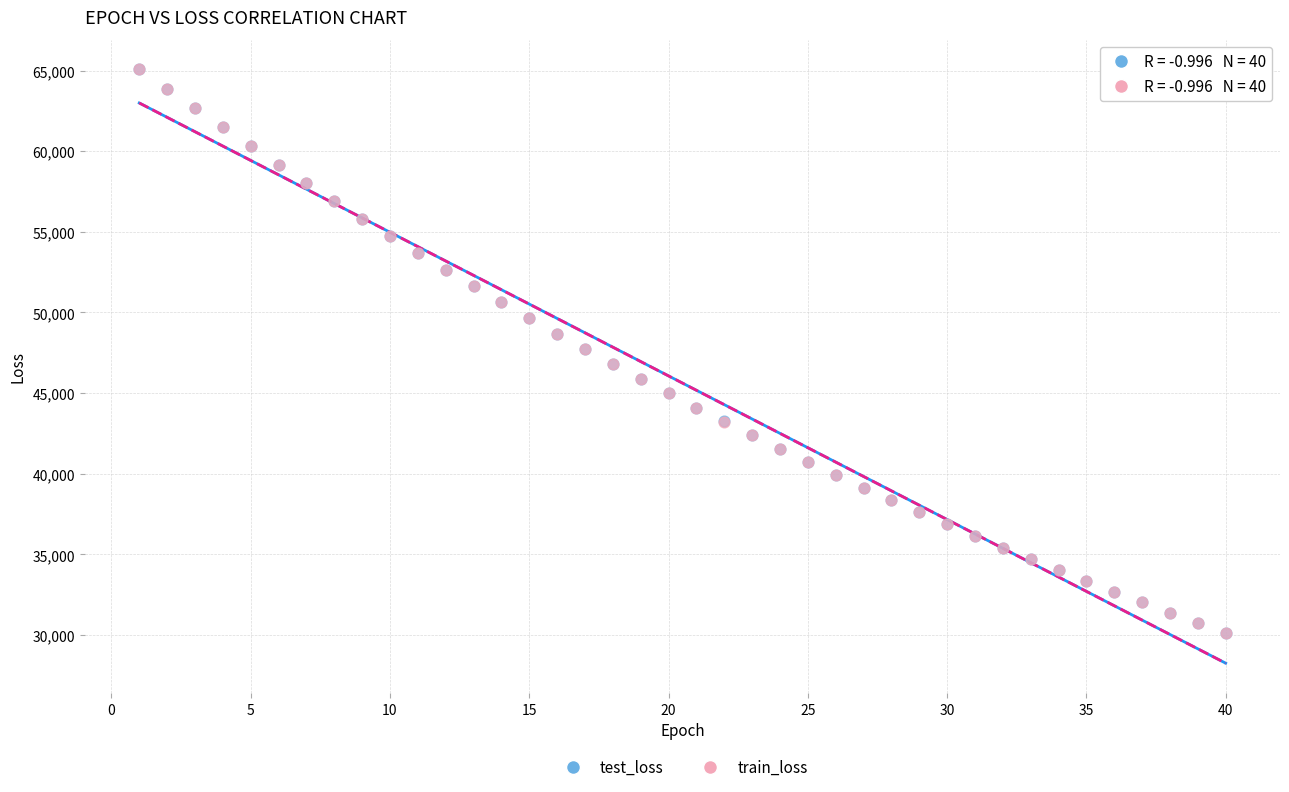

What are all the series names shown in the legend?

test_loss, train_loss